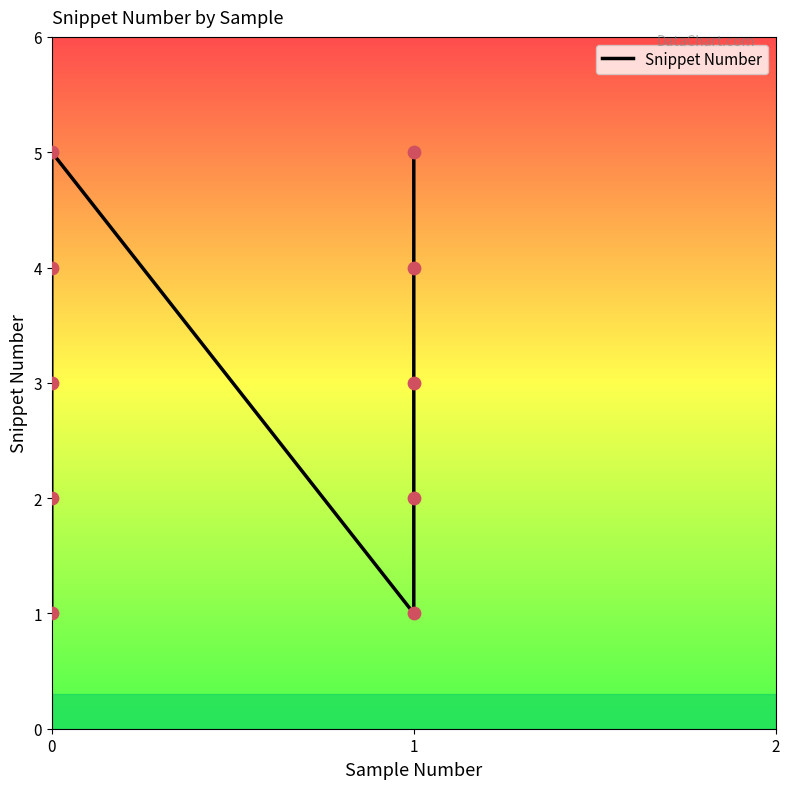

Which has a higher value, 2 or 6?

2